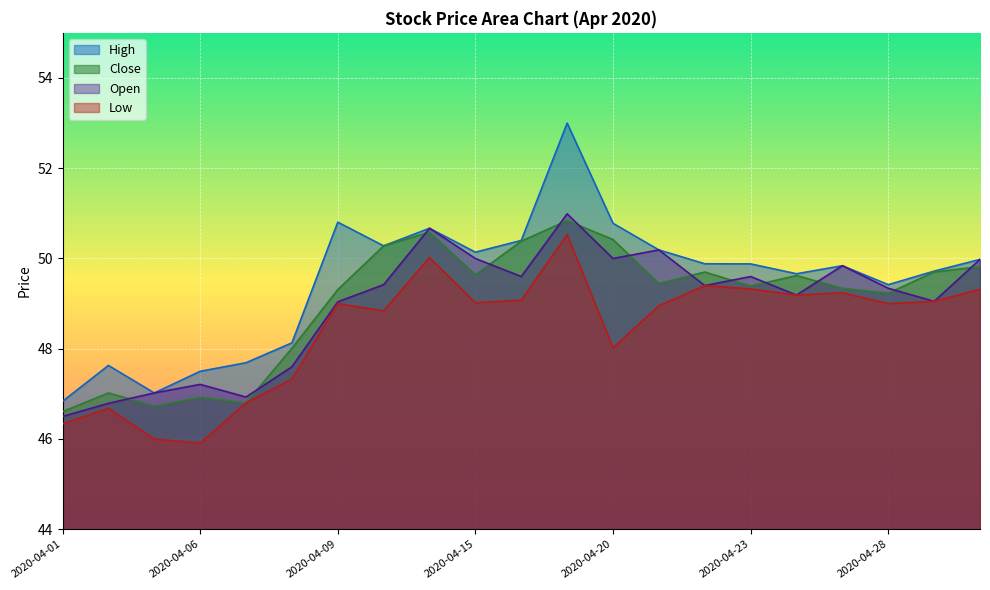

Rank the series by their maximum value, from lowest to highest.

Low, Close, Open, High